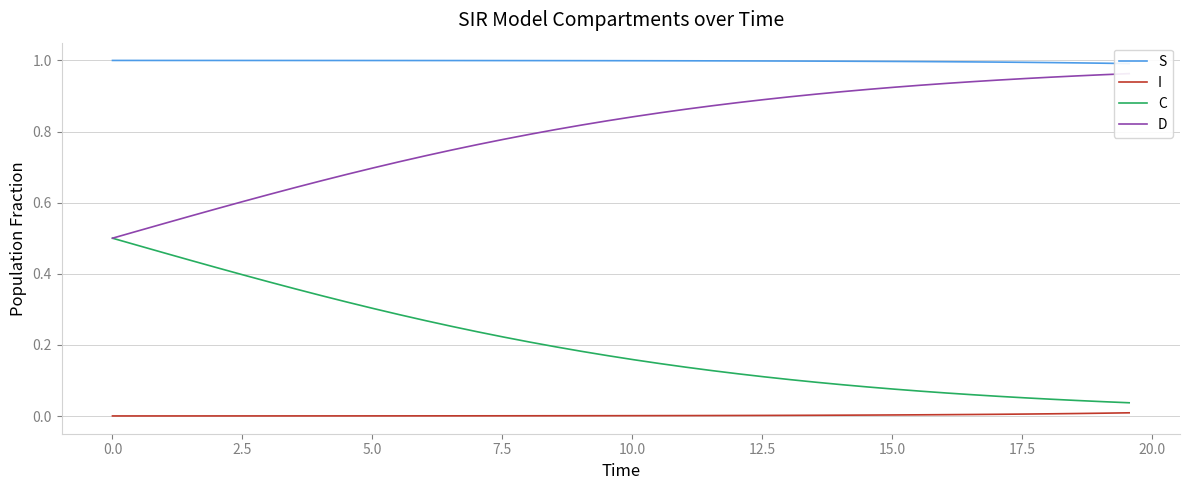

True or false: I and C cross at least once.

False